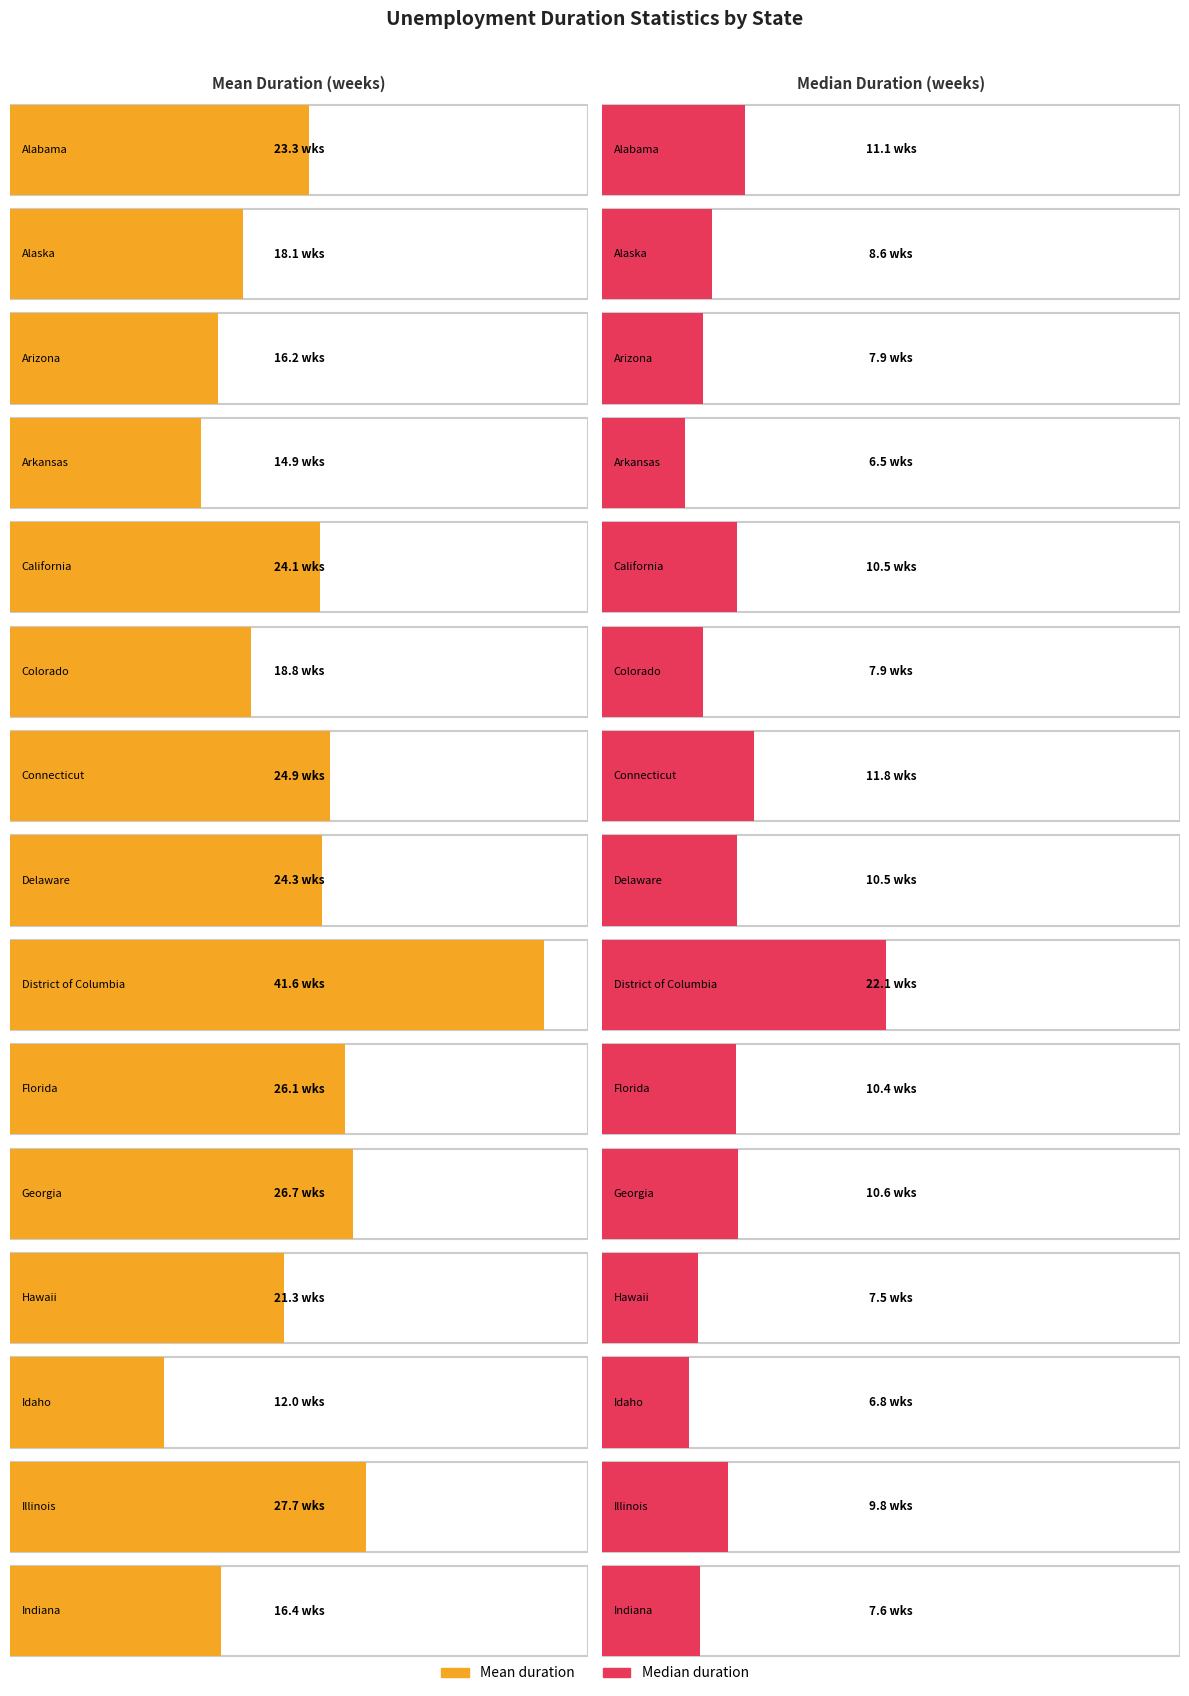

What position from the right is California?

11